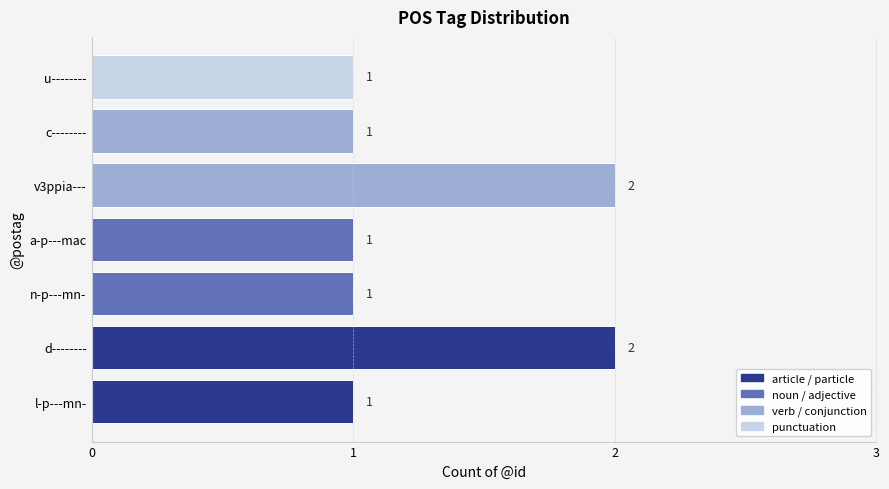

Does the chart contain stacked bars?

No